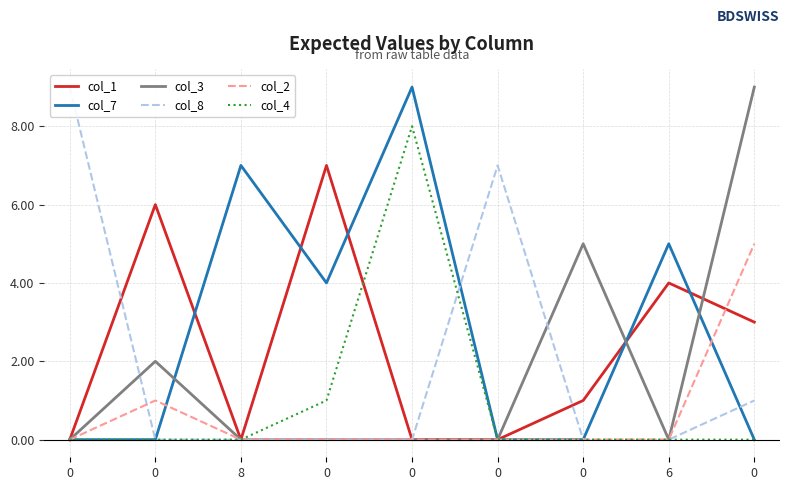

True or false: col_8 has a value of 0 at 8.

True